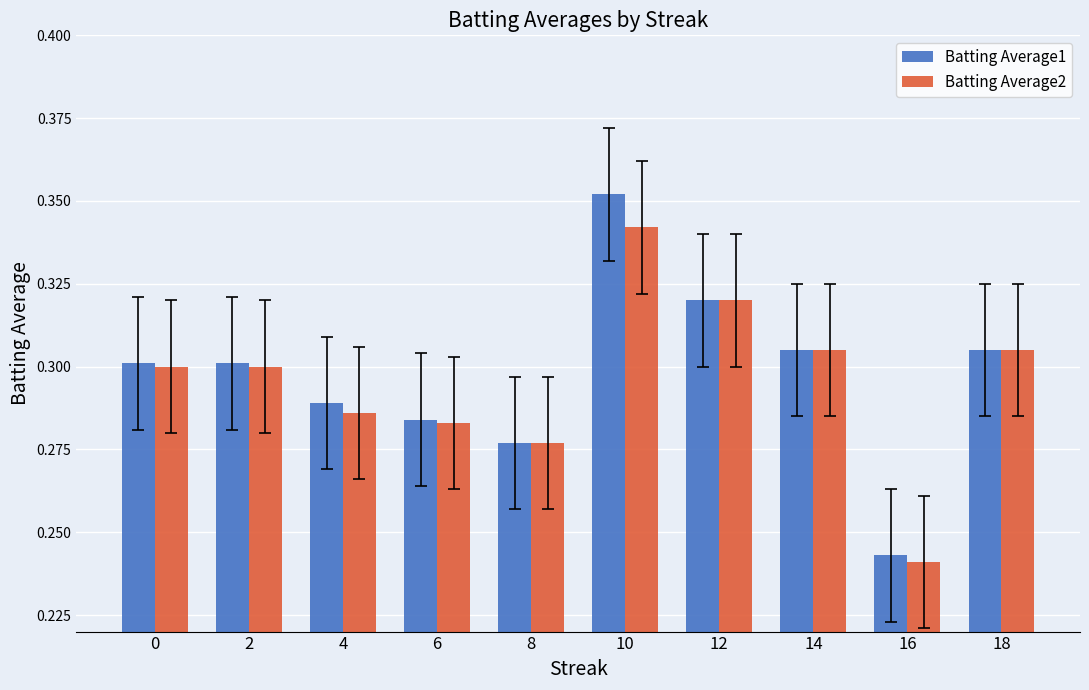

List the series in order of their overall mean, highest first.

Batting Average1, Batting Average2